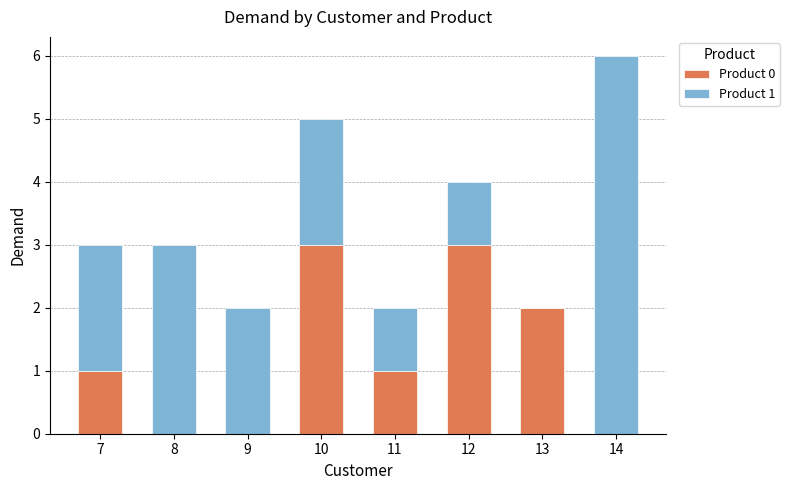

What is the total value across all series at 14?

6